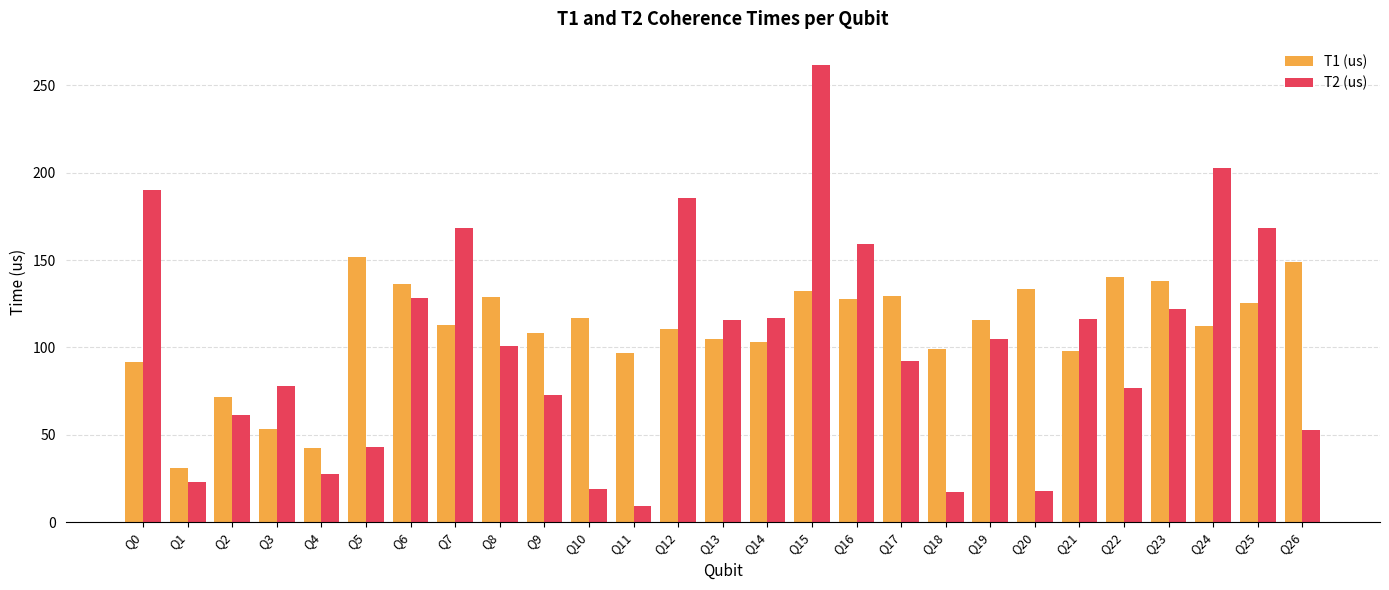

At which label does T1 (us) reach its peak?

Q5